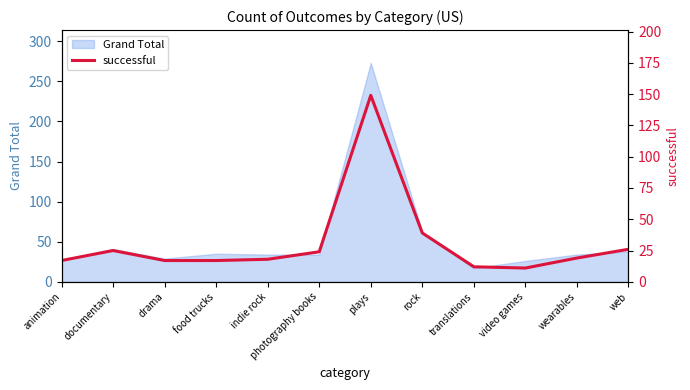

At which category does the chart reach its minimum across all series?

video games